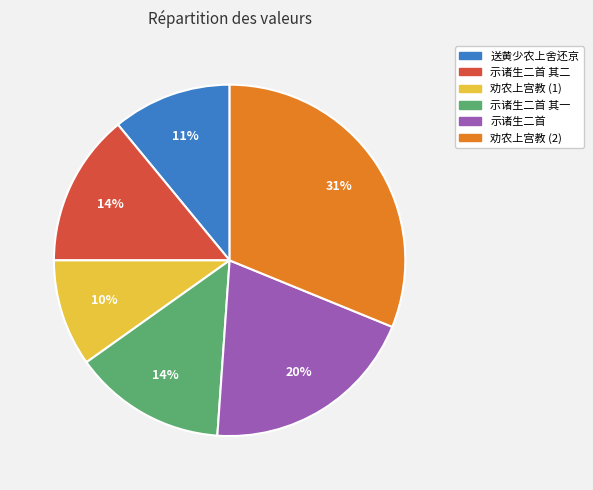

To the nearest percent, what is the average slice percentage?

17%